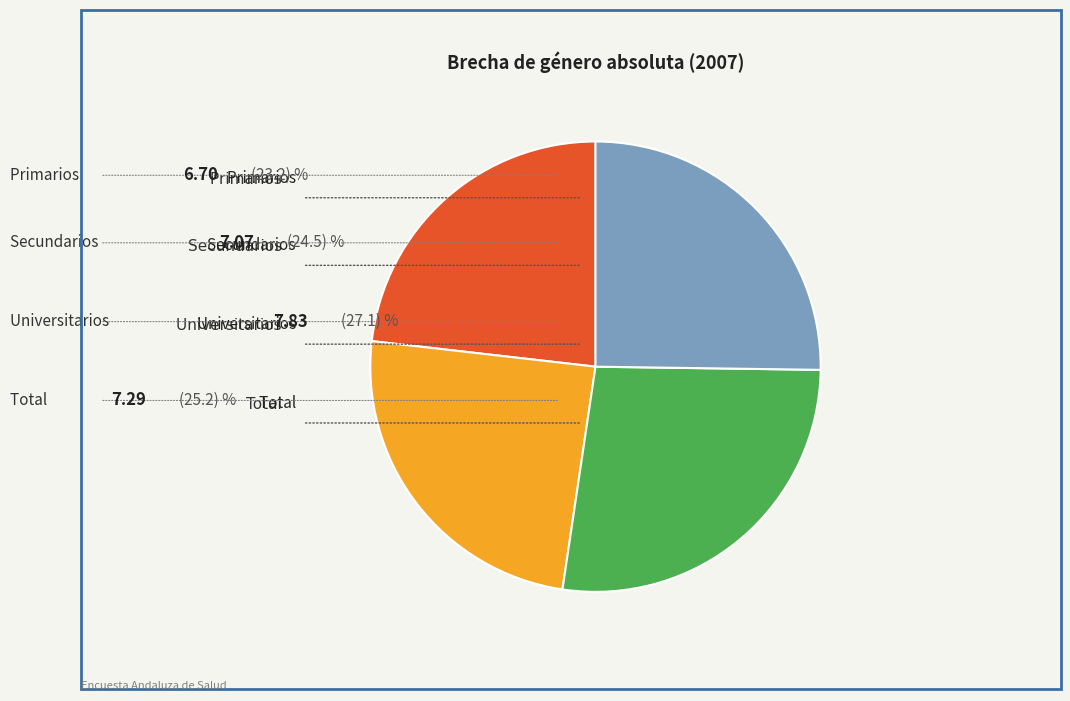

What is the largest slice in the pie chart?

Universitarios